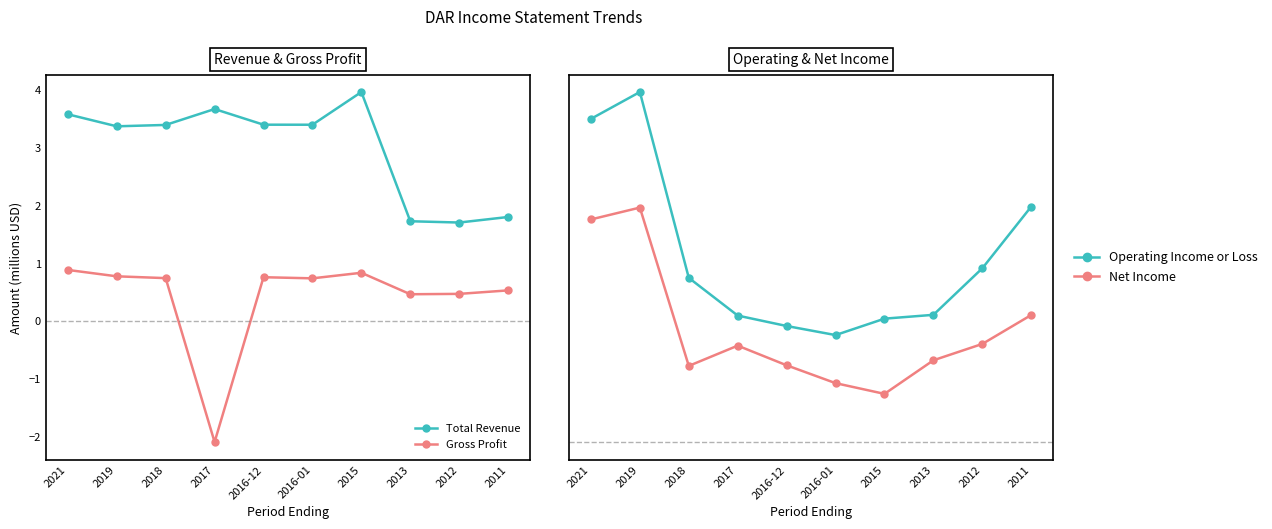

True or false: Operating Income or Loss has a value of 0.4 at 2018.

False